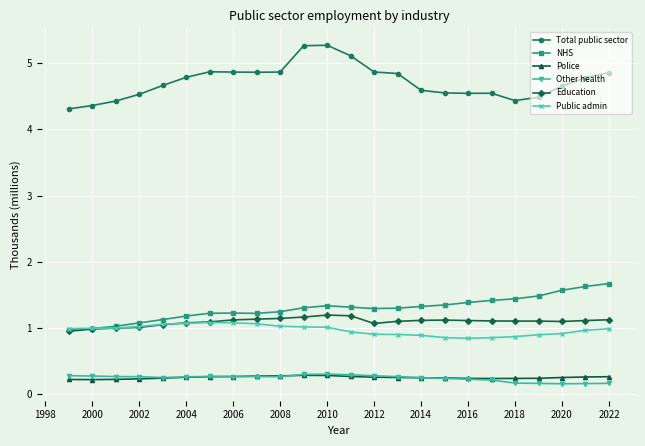

What is the value of the Public admin point at the 7th from the left?

1.1